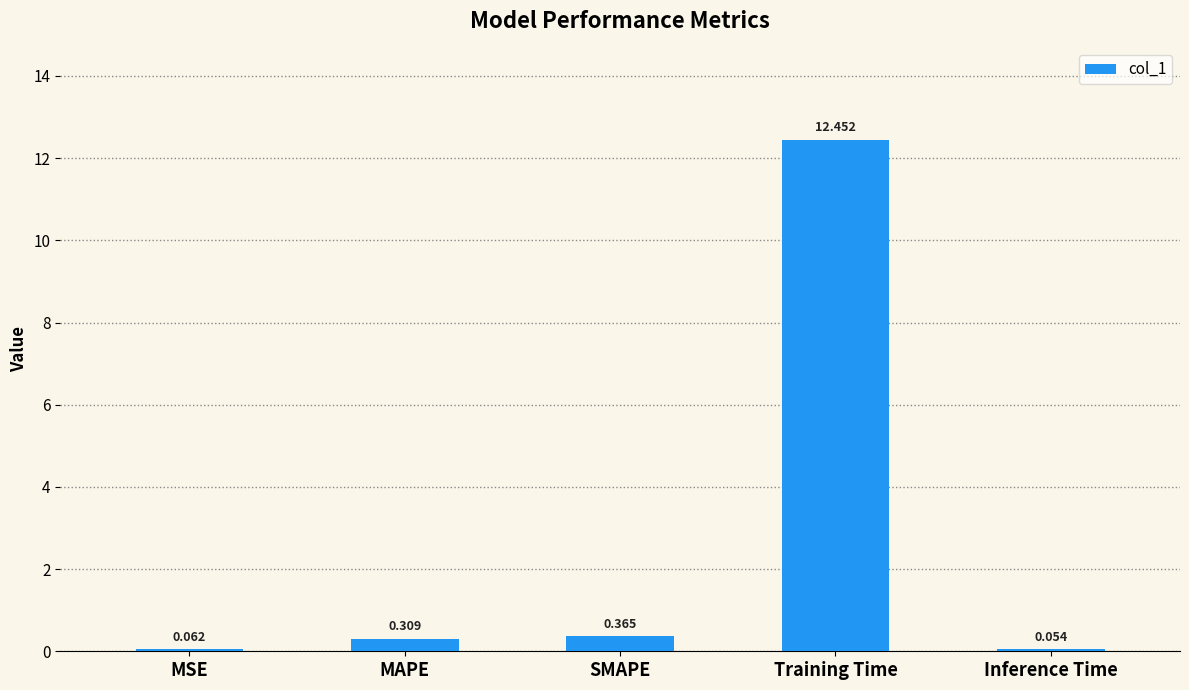

What is the label of the 3rd bar from the left?

SMAPE